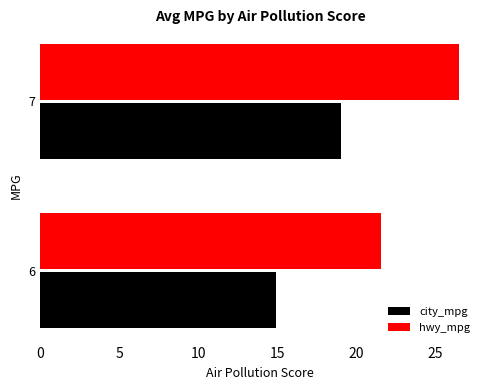

Count the hwy_mpg values in the range 21 to 26.

1